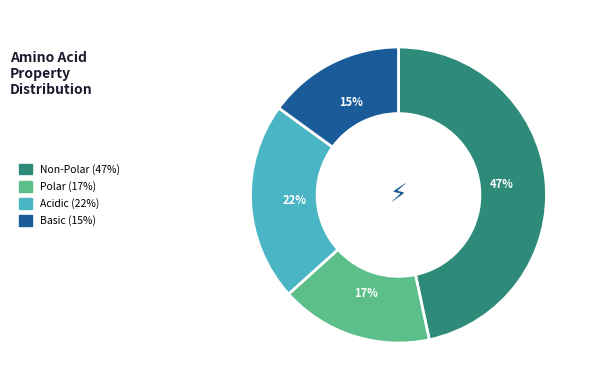

To the nearest percent, what is the difference between the largest and smallest slice percentages?

32%